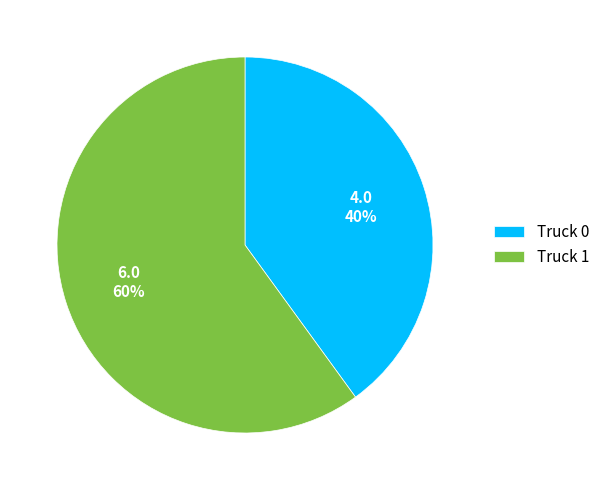

The Truck 0 slice represents 40% of the pie. True or false?

True